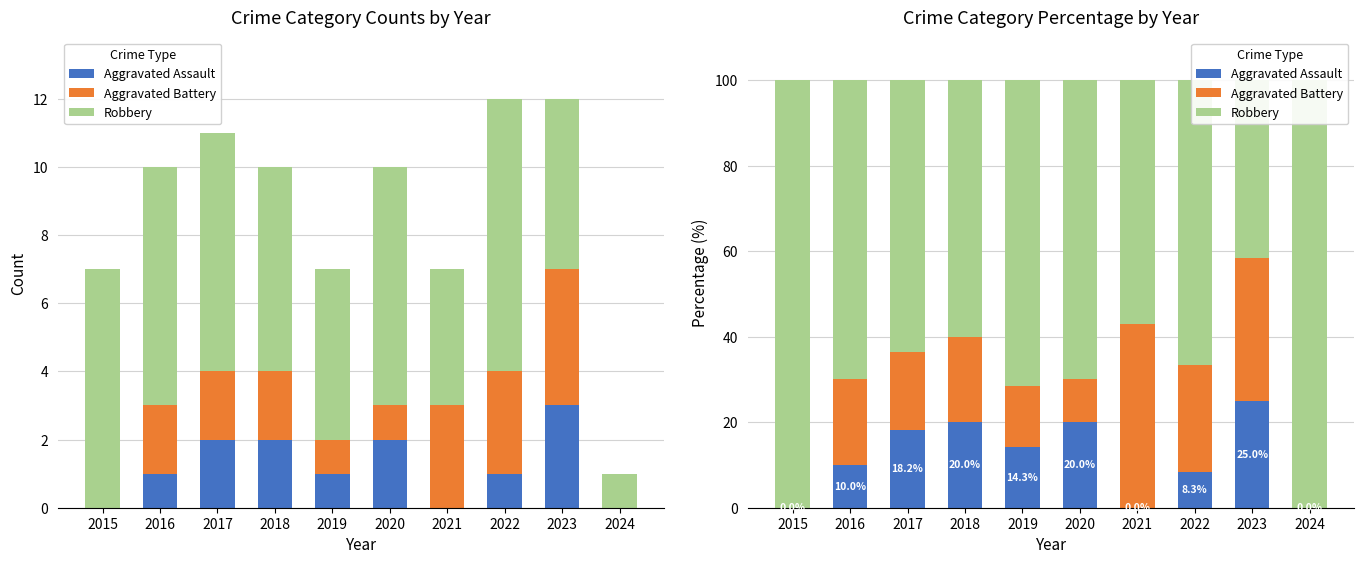

What is the value of the Robbery bar at the 4th from the left?

60.0